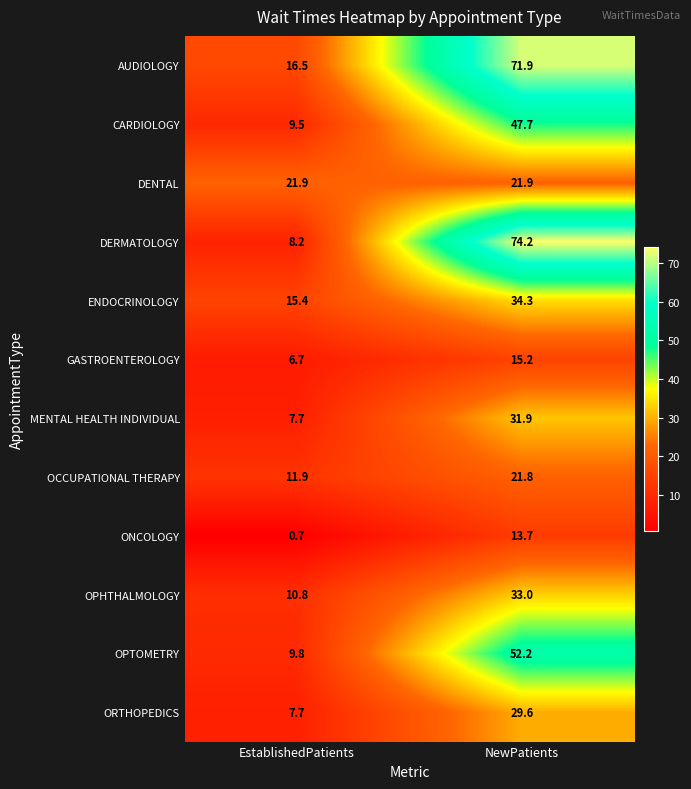

What is the sum of all GASTROENTEROLOGY values?

21.9